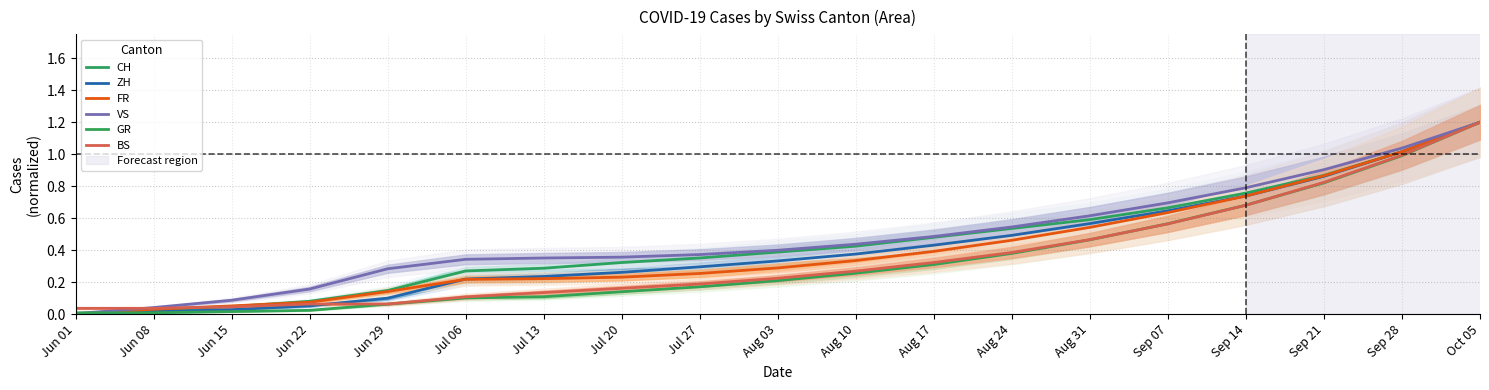

Is it true that GR equals 0.1 at Jul 06?

True